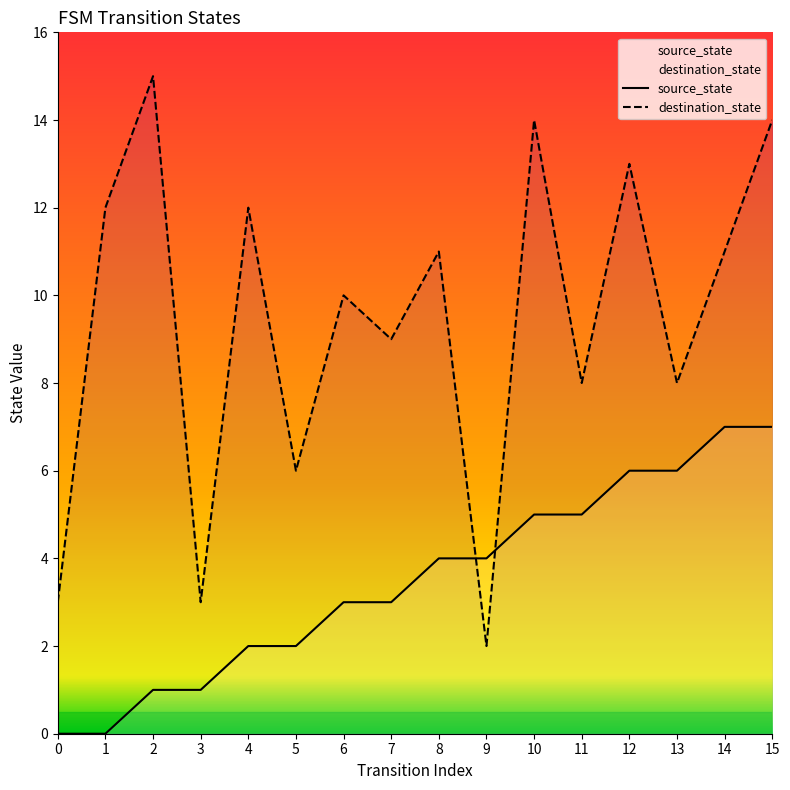

Count the source_state values in the range 2 to 6.

10